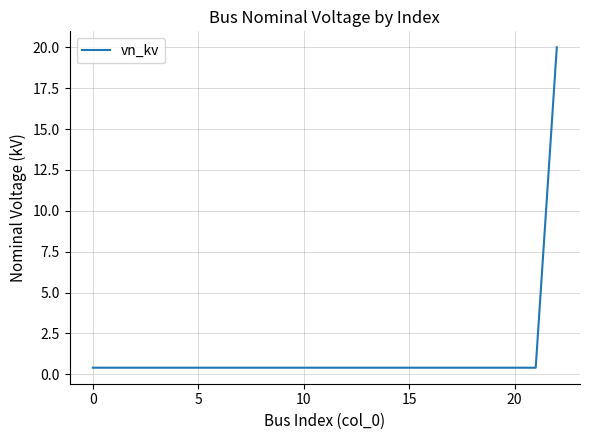

Does the chart have visible grid lines?

Yes